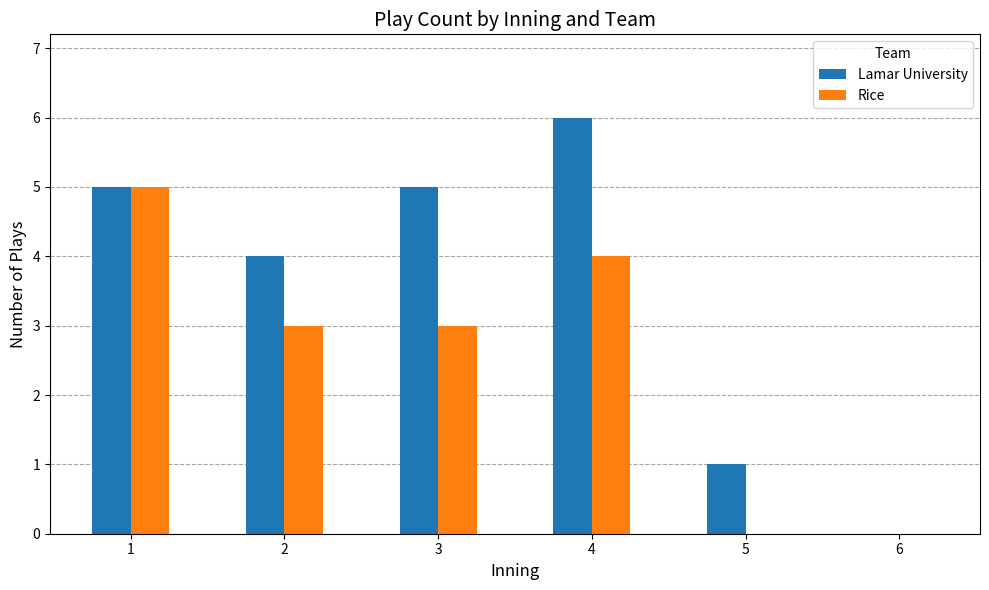

What is the sum of all Rice values?

15